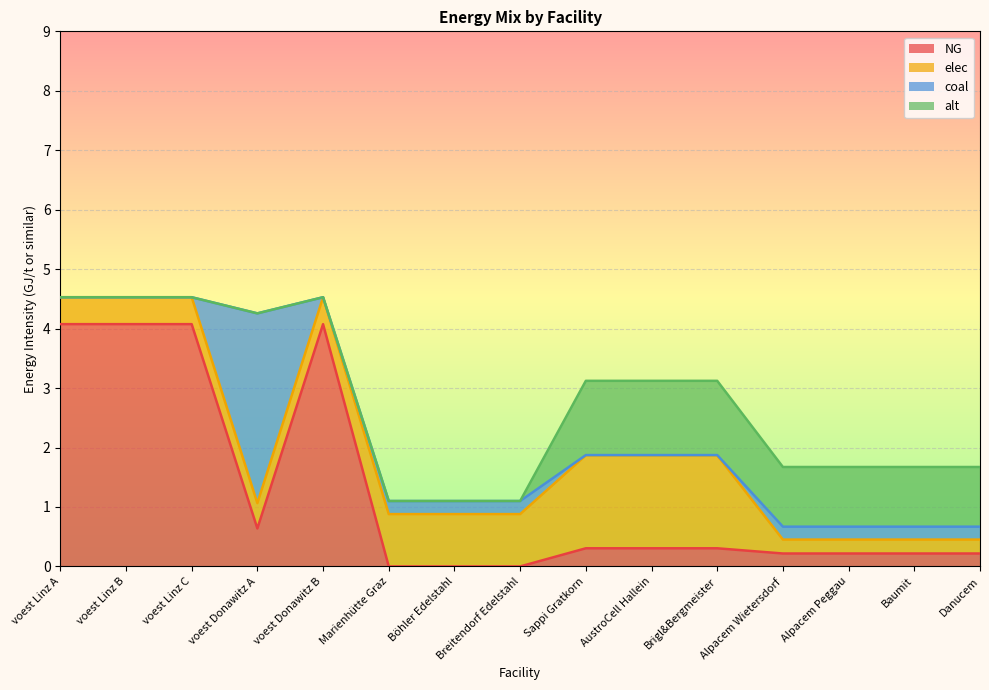

What is the sum of all NG values?

18.7